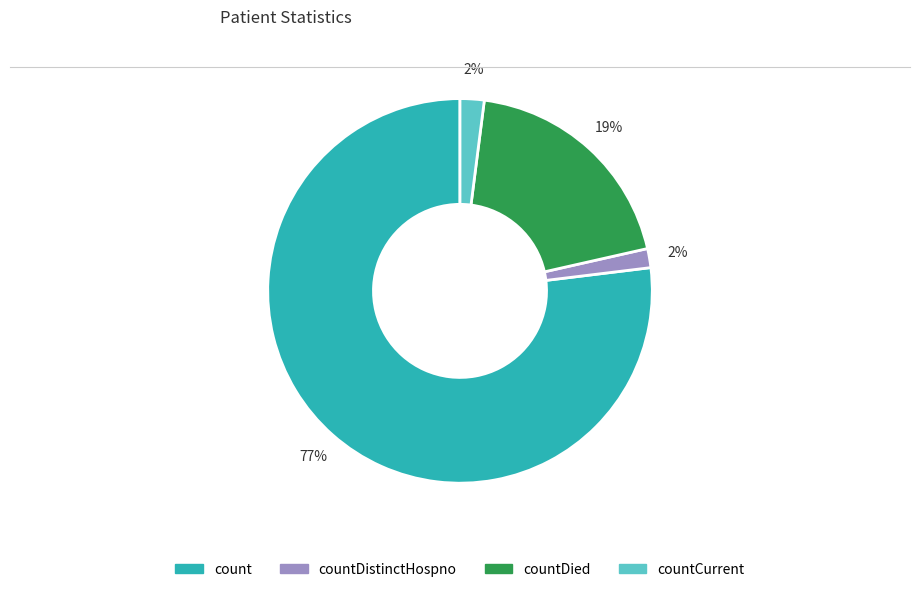

How many slices are in this pie chart?

4